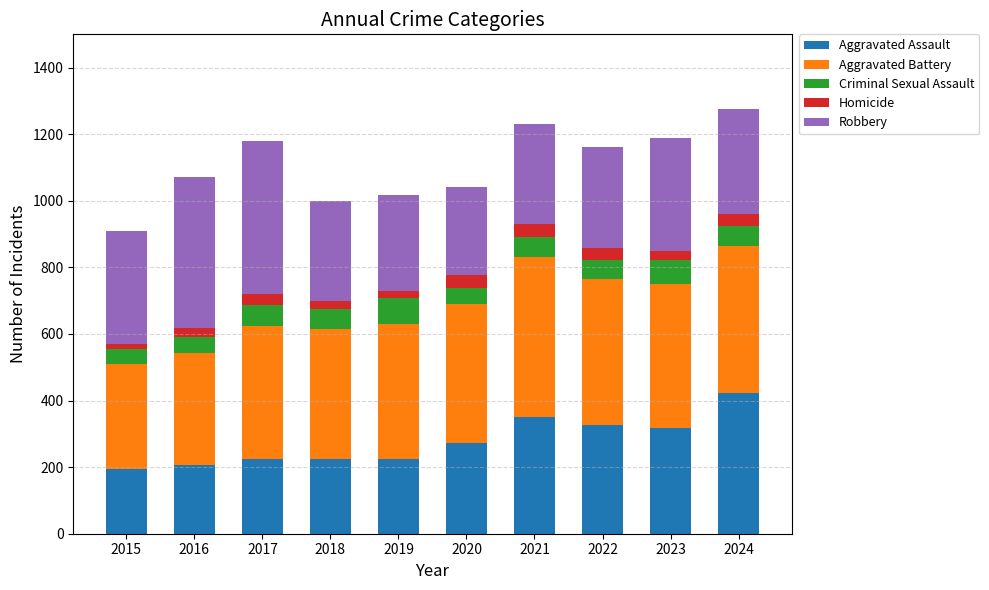

True or false: Aggravated Assault has a value of 424 at 2024.

True